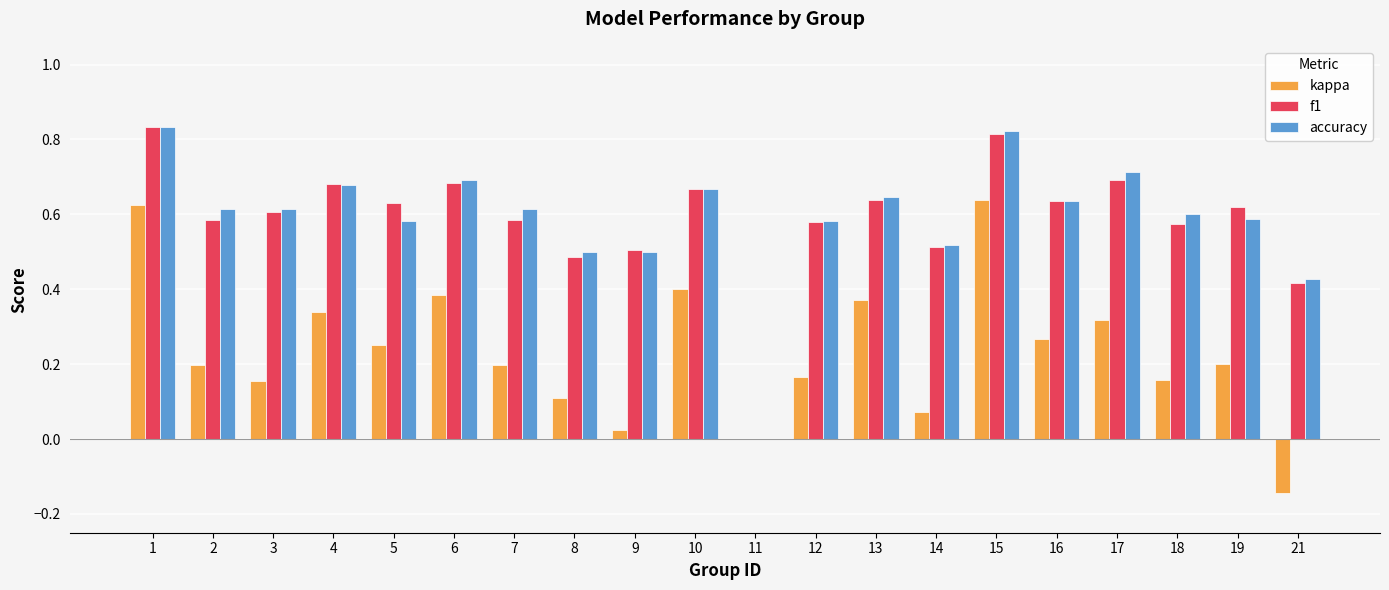

How many values in accuracy are above zero?

19